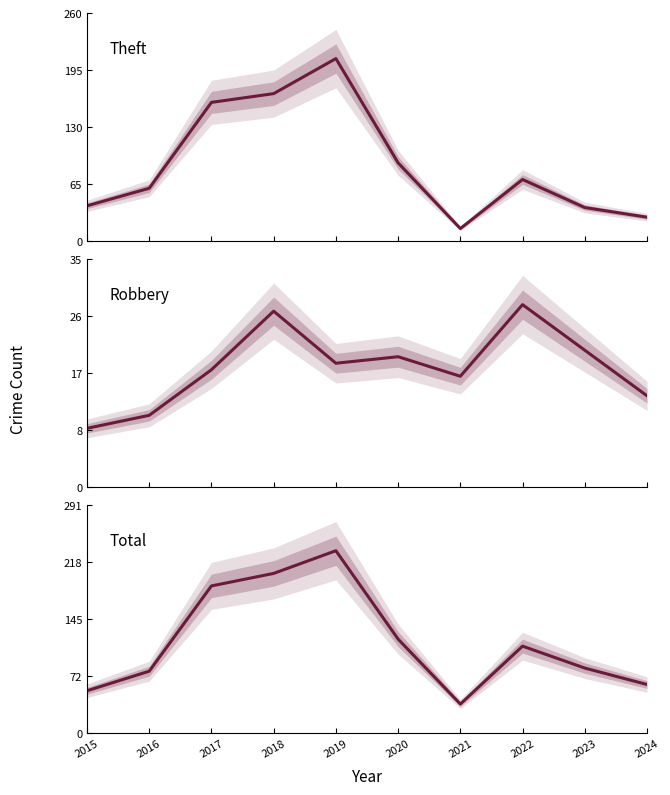

What is the value of the Total point at the 8th from the left?

111